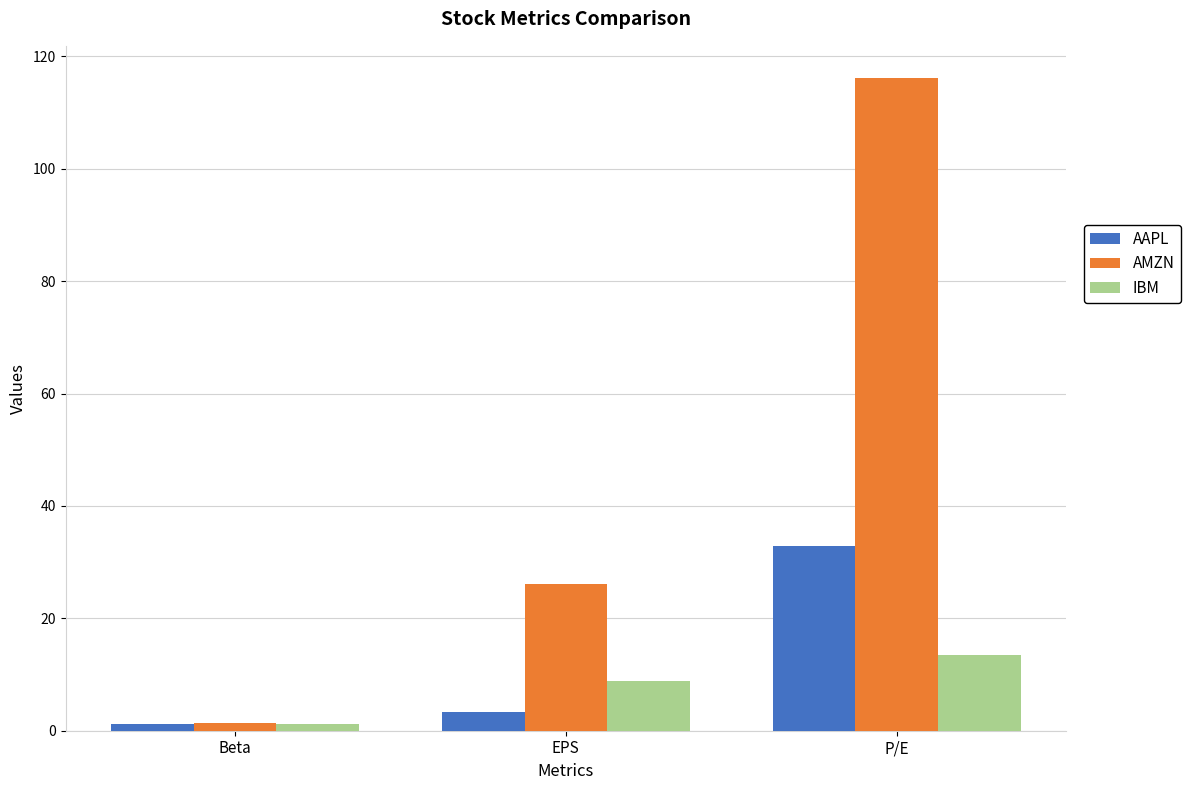

What are all the series names shown in the legend?

AAPL, AMZN, IBM